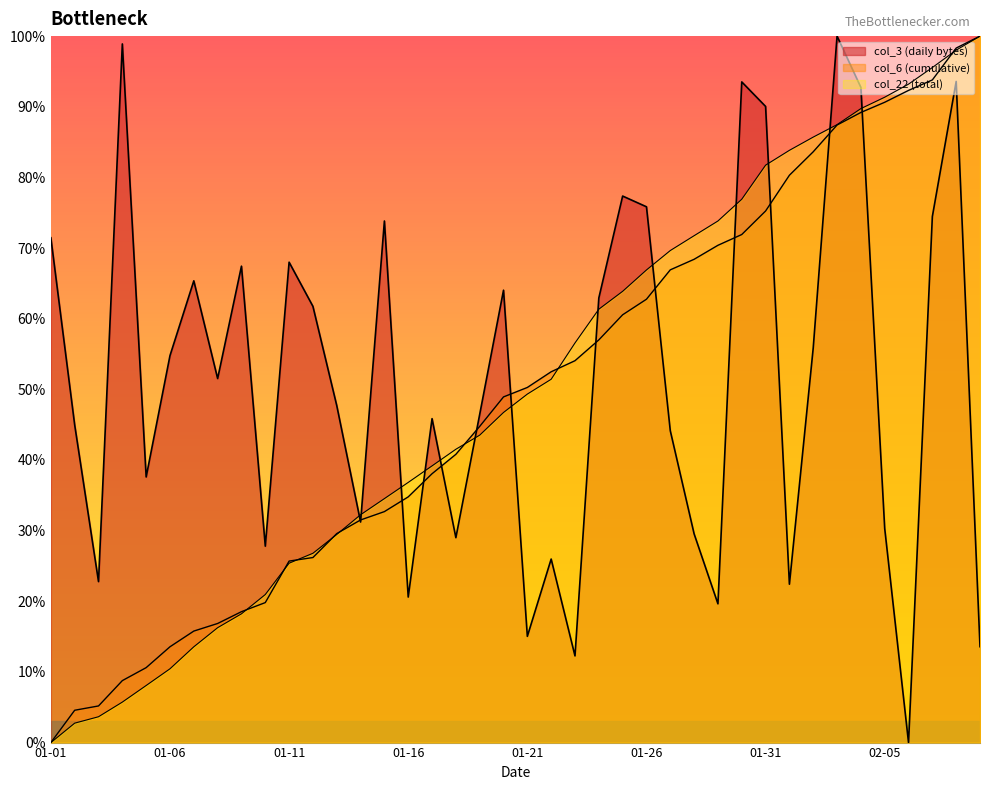

Read the col_22 value at 02-05.

91.3